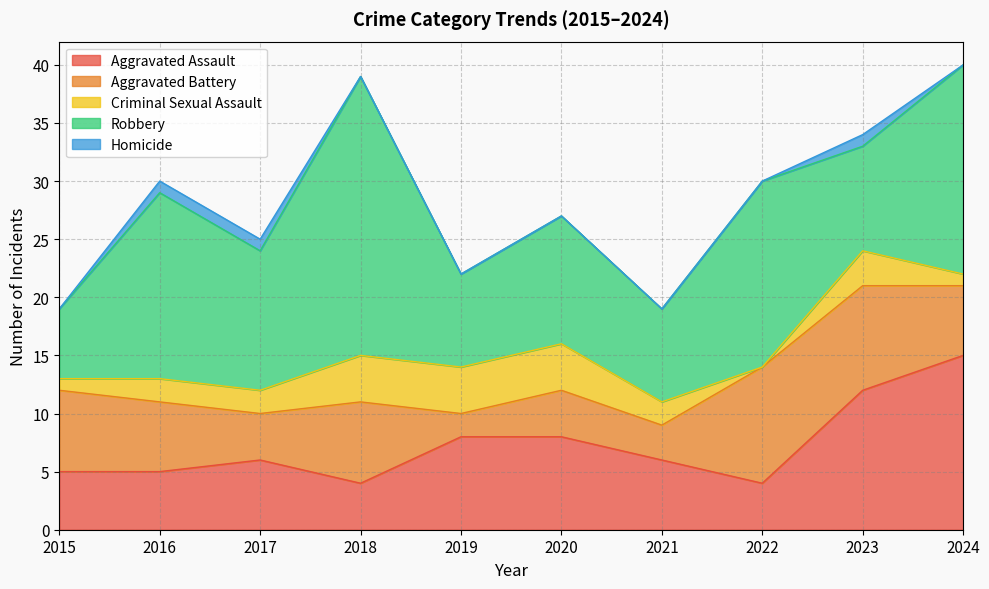

At how many categories does at least one series exceed 10?

7